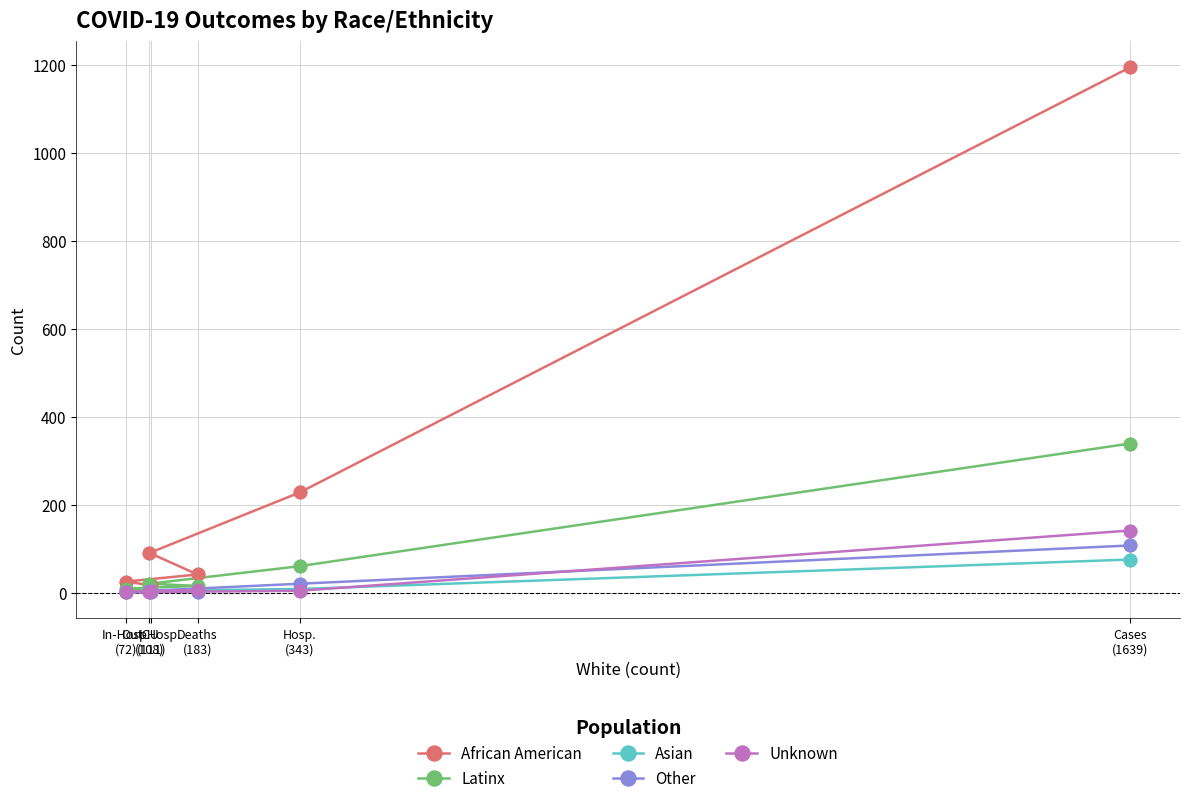

What is the sum of the Latinx values at Hosp.
(343) and Deaths
(183)?

75